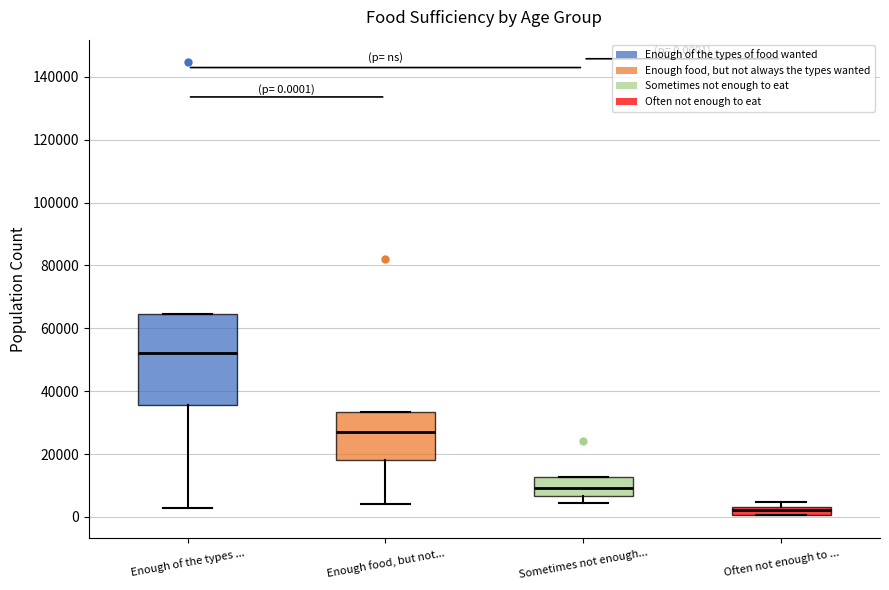

Which box has the lowest median line?

Often not enough to ...